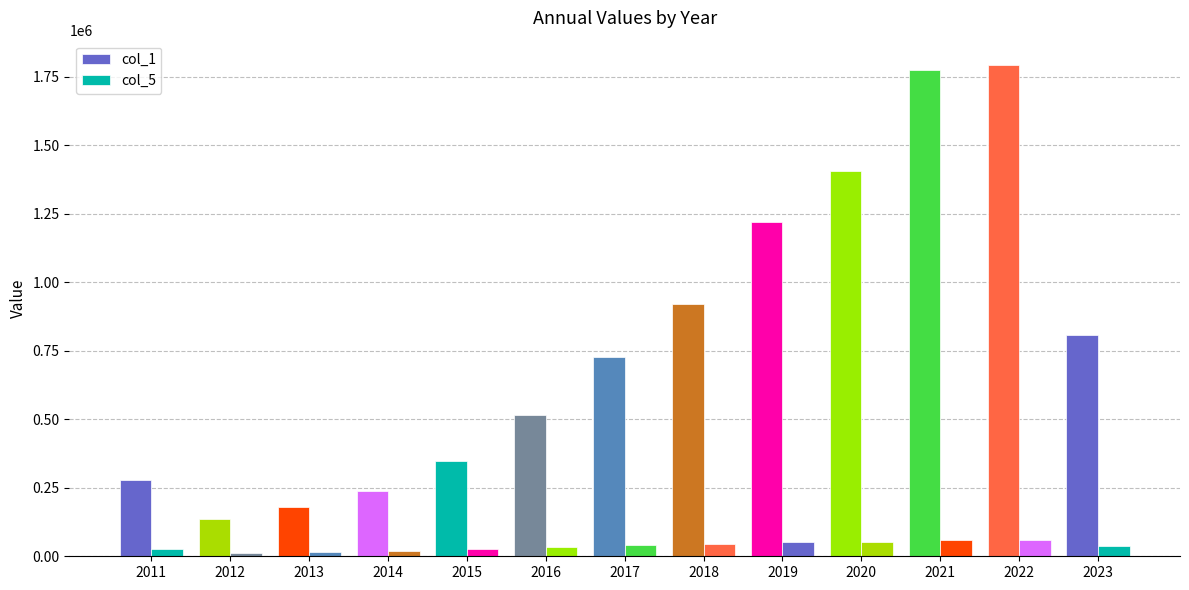

How many values in the col_1 series are below 728262?

6